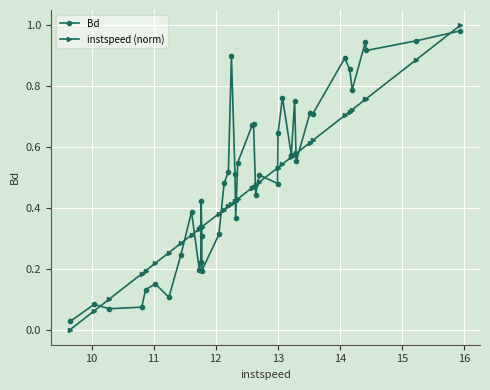

Rank the series by their average value, from lowest to highest.

instspeed (norm), Bd